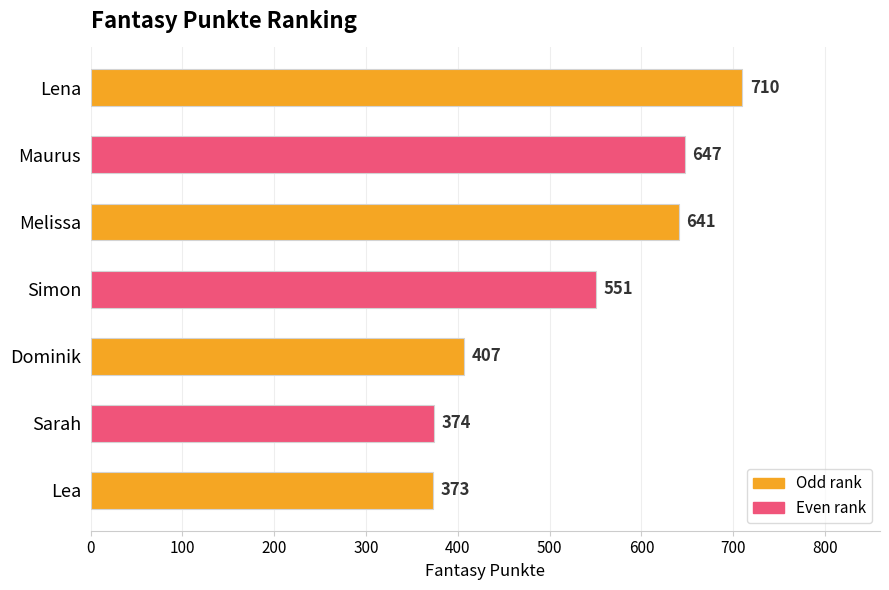

How many categories are shown in the chart?

7